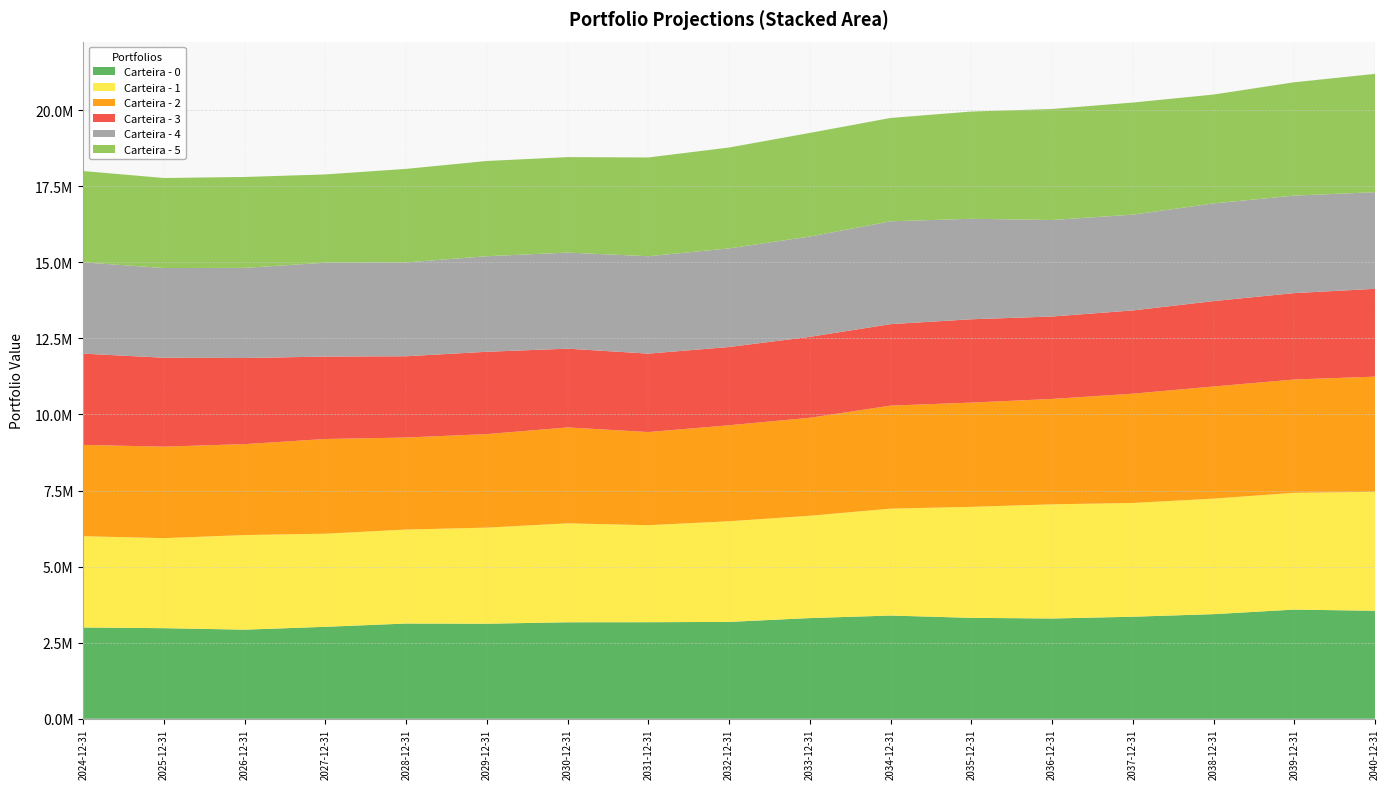

Reading left to right, list all the values displayed in this chart.

Carteira - 0: 2024-12-31=3000000.0	2025-12-31=2977729.1	2026-12-31=2928905.7	2027-12-31=3022521.7	2028-12-31=3130090.4	2029-12-31=3123983.3	2030-12-31=3171536.2	2031-12-31=3174138.6	2032-12-31=3183461.8	2033-12-31=3309588.5	2034-12-31=3392575.7	2035-12-31=3316884.9	2036-12-31=3295594.1	2037-12-31=3353588.5	2038-12-31=3438864.7	2039-12-31=3587971.3	2040-12-31=3549496.5
Carteira - 1: 2024-12-31=3000000.0	2025-12-31=2957922.5	2026-12-31=3109061.3	2027-12-31=3060064.7	2028-12-31=3088227.4	2029-12-31=3157991.7	2030-12-31=3250810.4	2031-12-31=3187606.4	2032-12-31=3308118.2	2033-12-31=3362006.3	2034-12-31=3512939.6	2035-12-31=3647988.8	2036-12-31=3751703.8	2037-12-31=3739278.4	2038-12-31=3795747.5	2039-12-31=3837285.1	2040-12-31=3908807.1
Carteira - 2: 2024-12-31=3000000.0	2025-12-31=3007329.5	2026-12-31=2988275.7	2027-12-31=3112077.3	2028-12-31=3024413.9	2029-12-31=3073847.3	2030-12-31=3152082.6	2031-12-31=3061093.5	2032-12-31=3154569.9	2033-12-31=3220338.8	2034-12-31=3385981.5	2035-12-31=3426168.4	2036-12-31=3463212.5	2037-12-31=3590613.5	2038-12-31=3685540.3	2039-12-31=3724462.9	2040-12-31=3785366.3
Carteira - 3: 2024-12-31=3000000.0	2025-12-31=2921852.8	2026-12-31=2829943.2	2027-12-31=2708751.1	2028-12-31=2670905.6	2029-12-31=2705726.5	2030-12-31=2588714.0	2031-12-31=2577653.0	2032-12-31=2572335.2	2033-12-31=2660249.4	2034-12-31=2677895.8	2035-12-31=2738050.8	2036-12-31=2709514.2	2037-12-31=2736096.2	2038-12-31=2806370.3	2039-12-31=2840040.6	2040-12-31=2885844.6
Carteira - 4: 2024-12-31=3000000.0	2025-12-31=2948687.7	2026-12-31=2962425.0	2027-12-31=3084135.5	2028-12-31=3084257.1	2029-12-31=3139624.7	2030-12-31=3157474.5	2031-12-31=3200623.2	2032-12-31=3240007.4	2033-12-31=3295863.7	2034-12-31=3378729.9	2035-12-31=3302315.6	2036-12-31=3171452.0	2037-12-31=3147376.2	2038-12-31=3209903.3	2039-12-31=3203182.8	2040-12-31=3176225.9
Carteira - 5: 2024-12-31=3000000.0	2025-12-31=2958026.2	2026-12-31=2986618.8	2027-12-31=2901559.3	2028-12-31=3073876.6	2029-12-31=3129706.8	2030-12-31=3137660.8	2031-12-31=3245214.4	2032-12-31=3315669.9	2033-12-31=3405560.9	2034-12-31=3396516.9	2035-12-31=3524378.5	2036-12-31=3648540.6	2037-12-31=3683703.1	2038-12-31=3577731.6	2039-12-31=3724654.3	2040-12-31=3888116.7